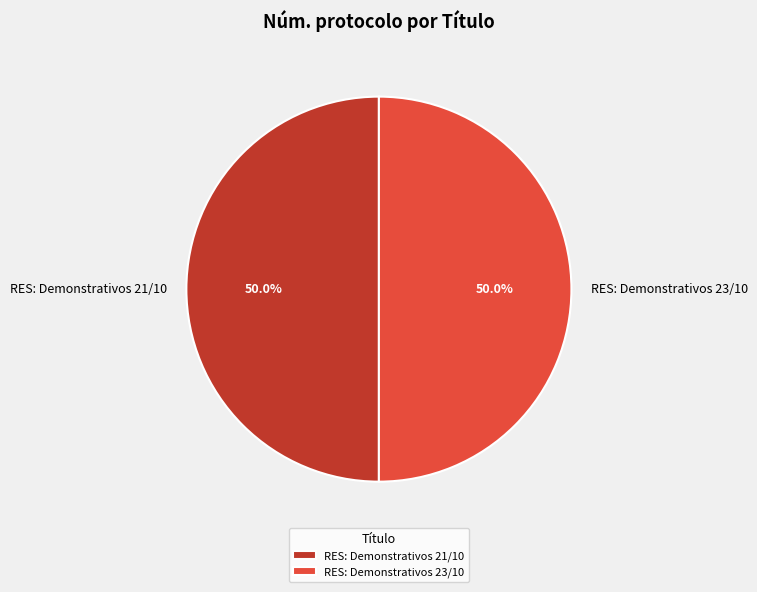

How many slices are in this pie chart?

2